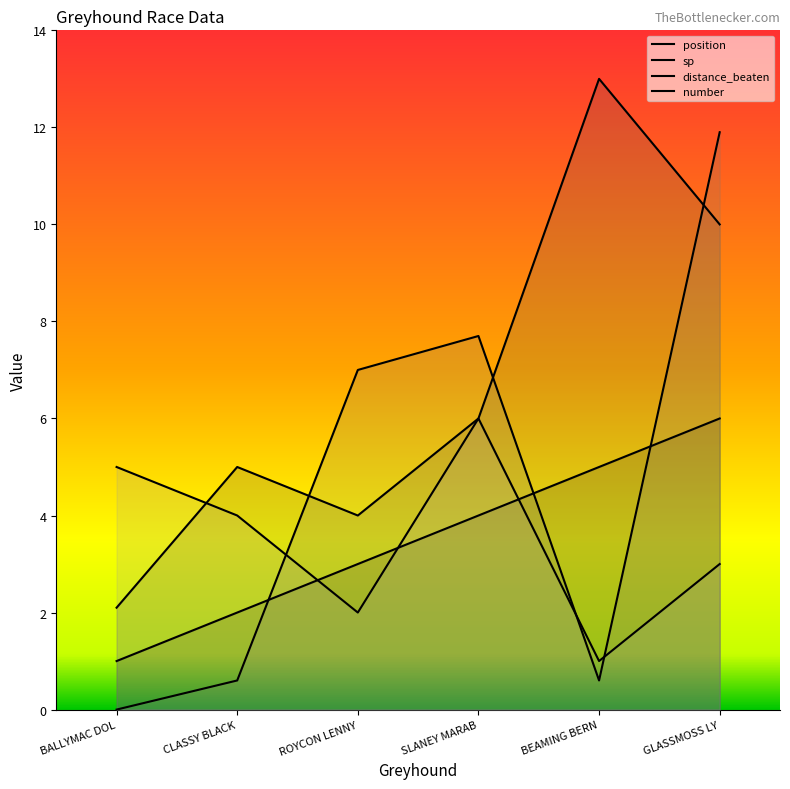

What are all the series names shown in the legend?

position, sp, distance_beaten, number